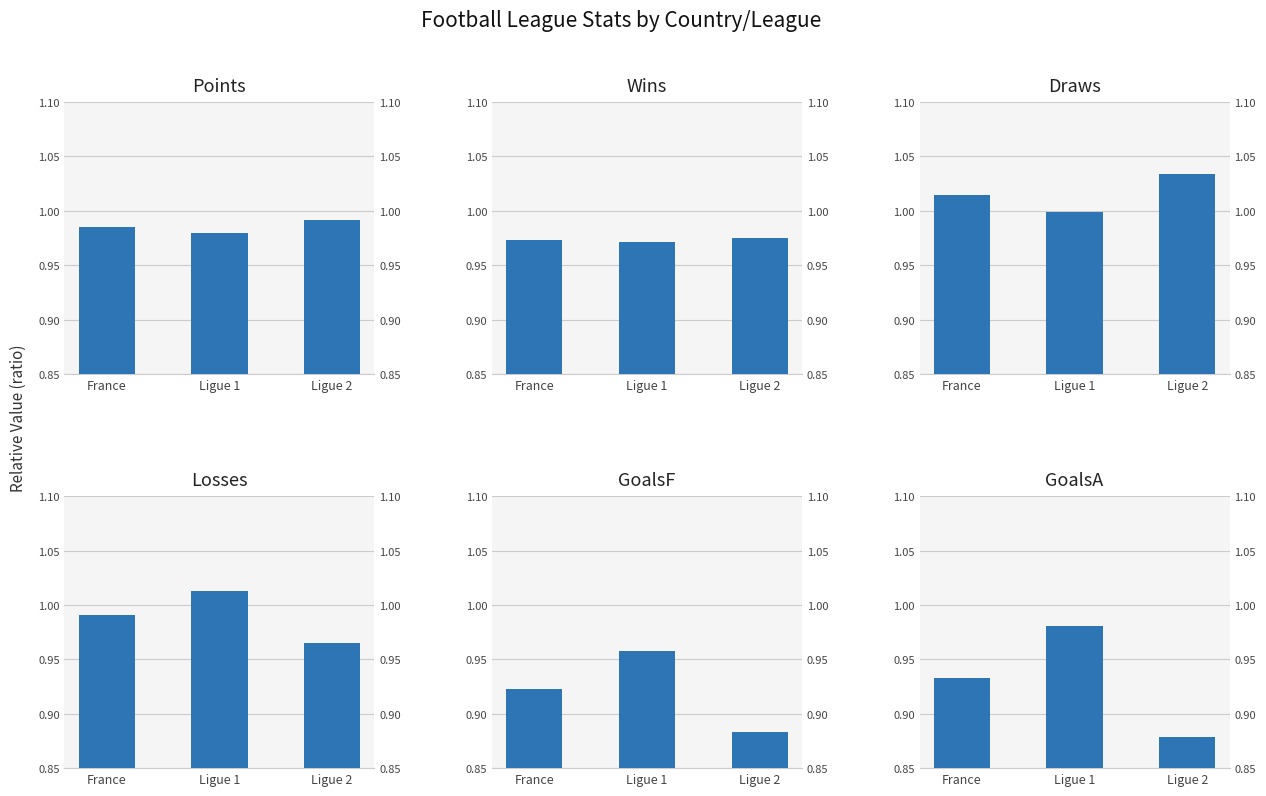

How many bars are there in each group?

6